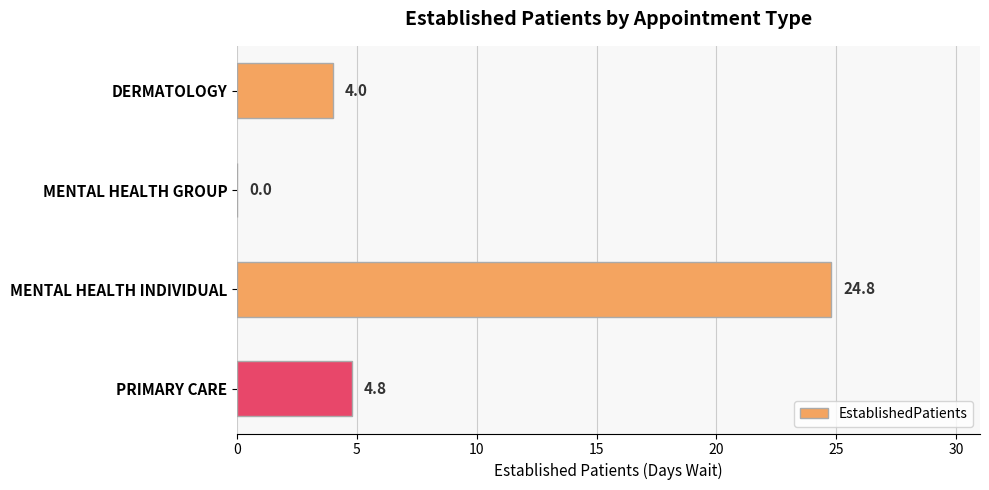

Are the bars grouped side by side (vs. stacked)?

No